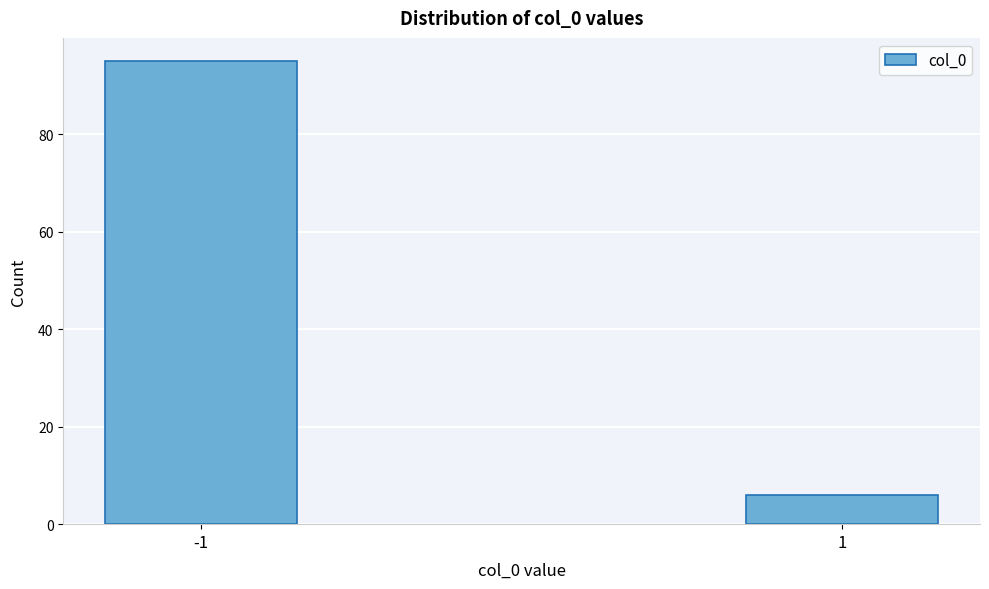

Reading right to left, what are all the values shown in this chart?

6	95